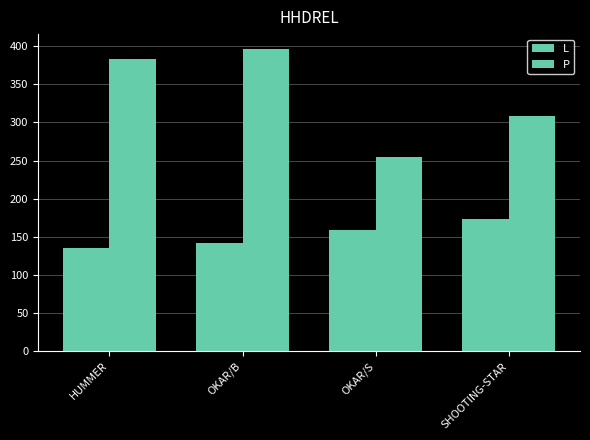

At SHOOTING-STAR, list the series in order from largest to smallest.

P, L